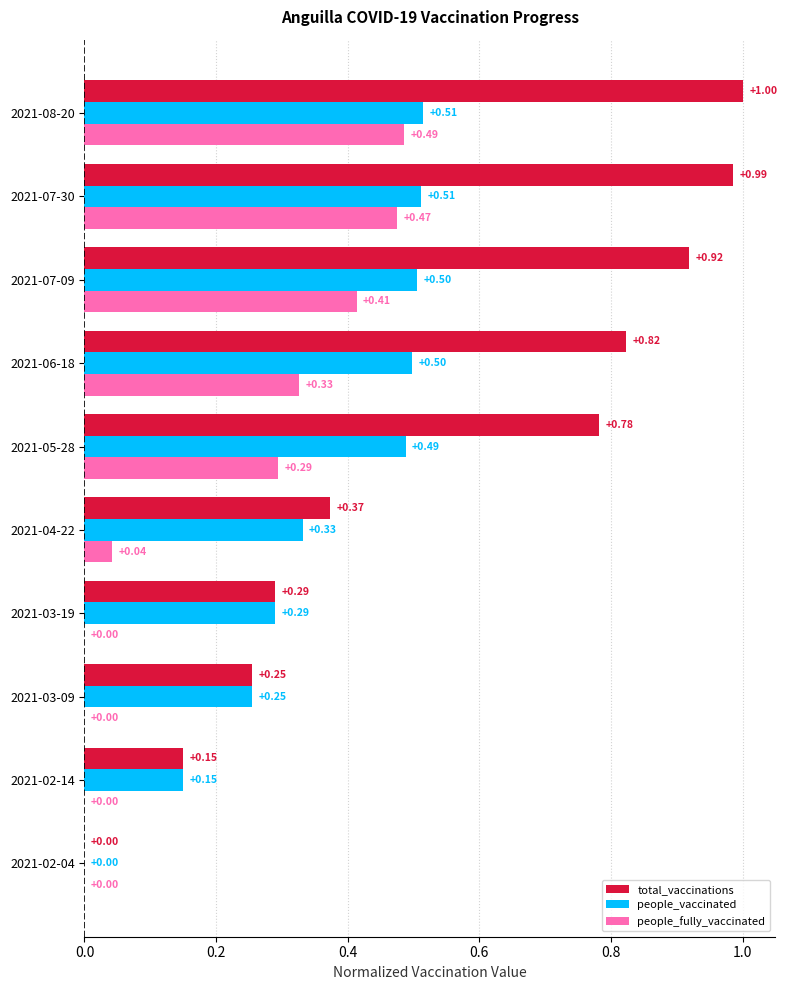

Which series has the largest total across all categories?

total_vaccinations